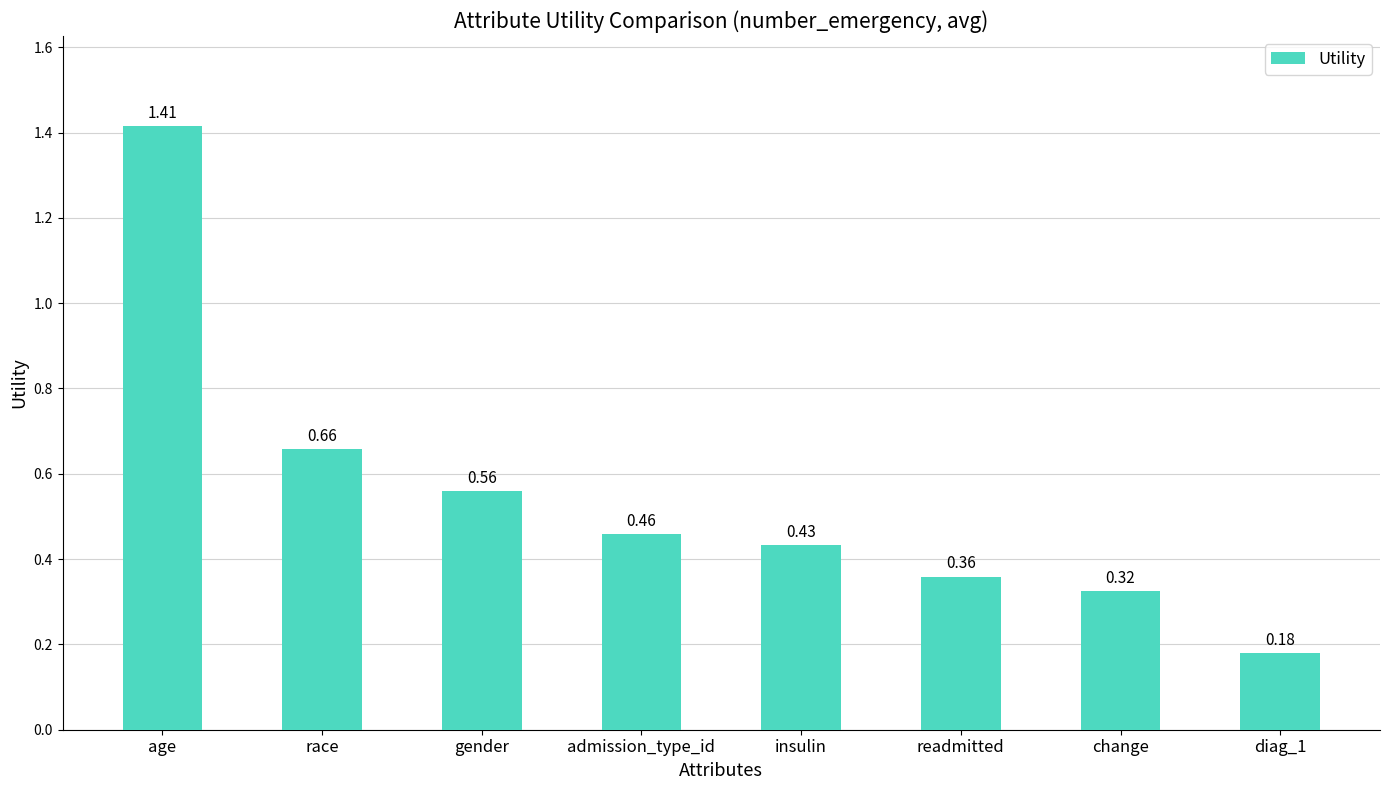

Between admission_type_id and readmitted, which is larger?

admission_type_id